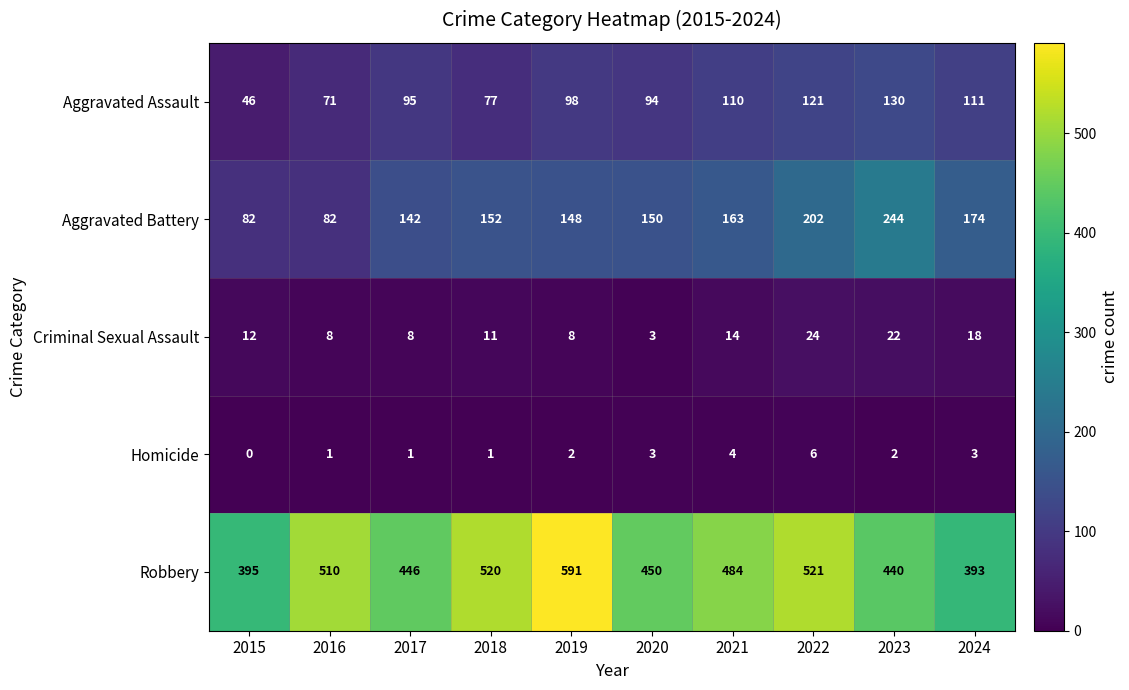

The Aggravated Battery series shows 148 at 2019. True or false?

True